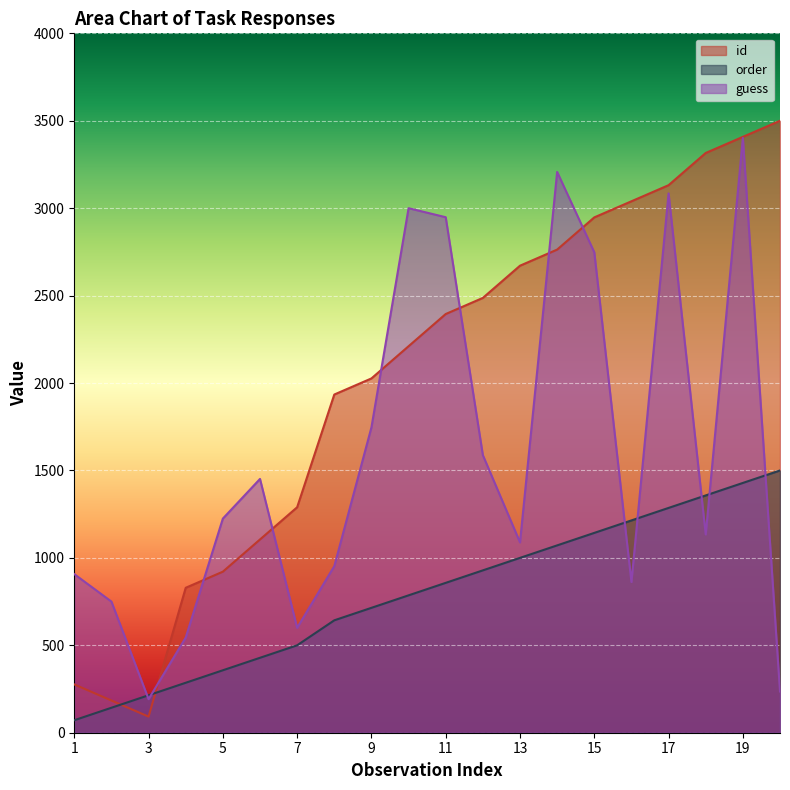

At 16, list the series in order from largest to smallest.

id, order, guess